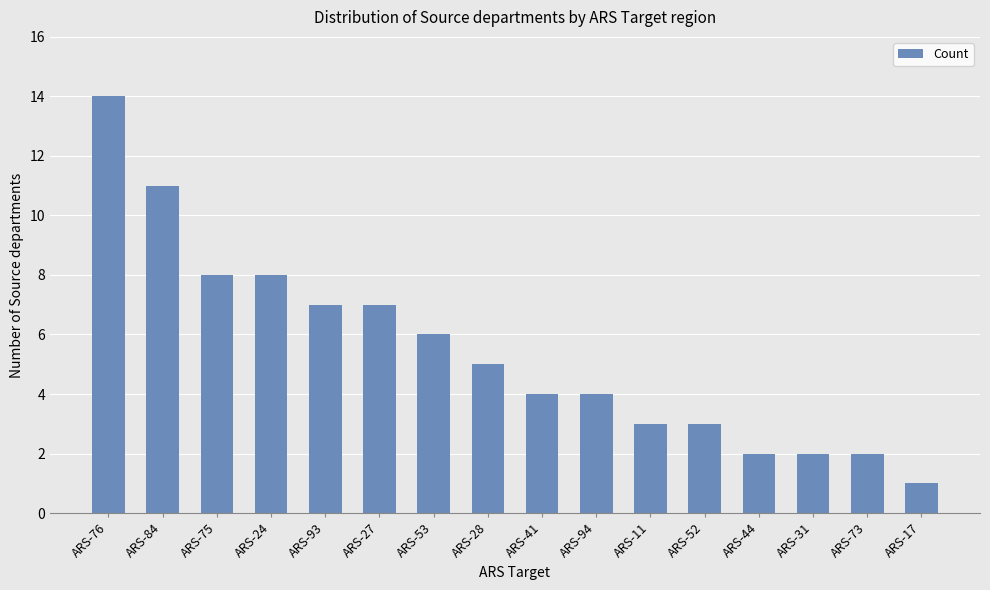

What is the average value?

5